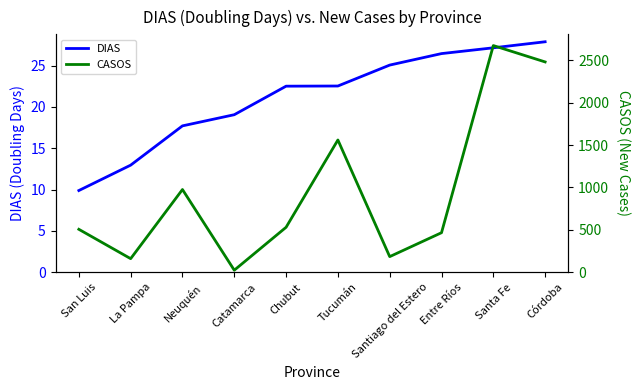

At how many categories does at least one series exceed 612?

4